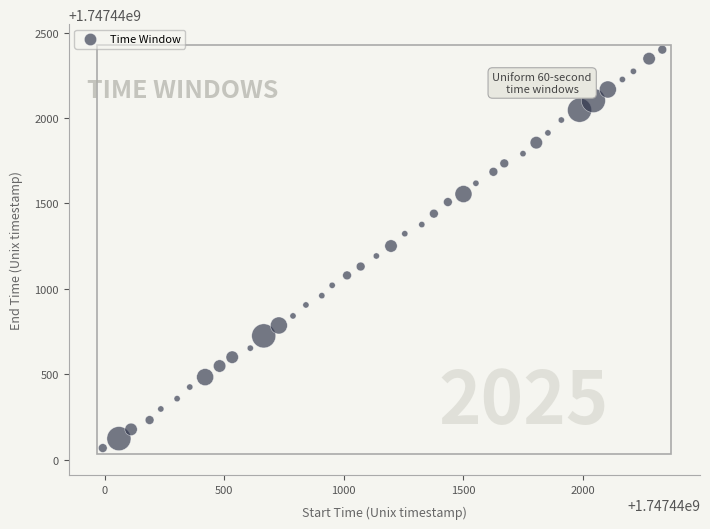

What is the range of X values (max minus min)?

2339.9